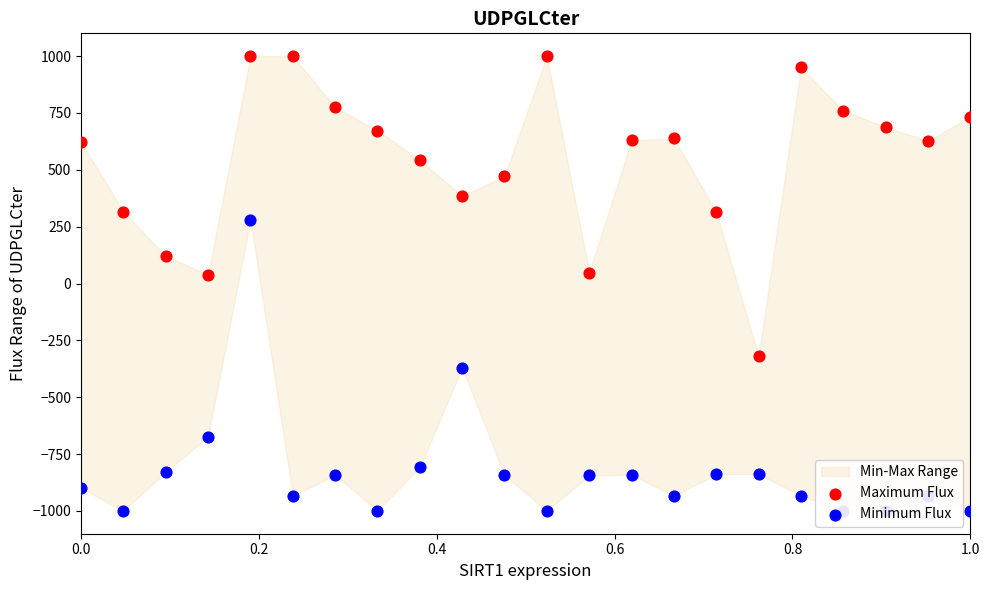

Which series contains the highest Y value?

Maximum Flux